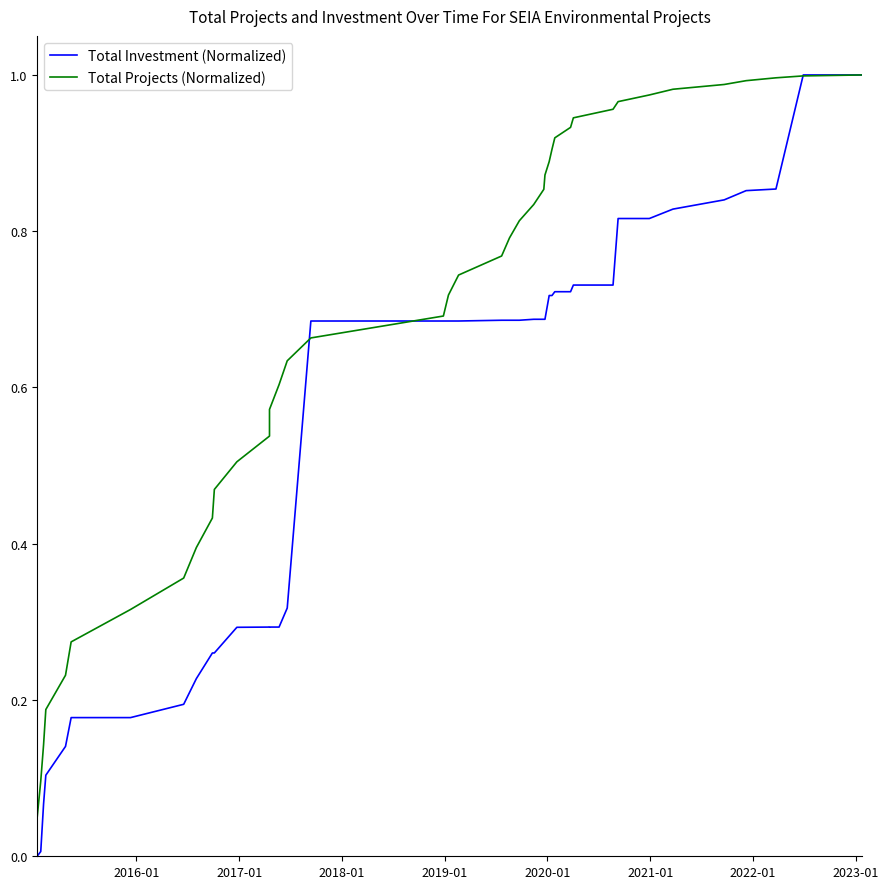

How many times do Total Projects (Normalized) and Total Investment (Normalized) cross each other?

3